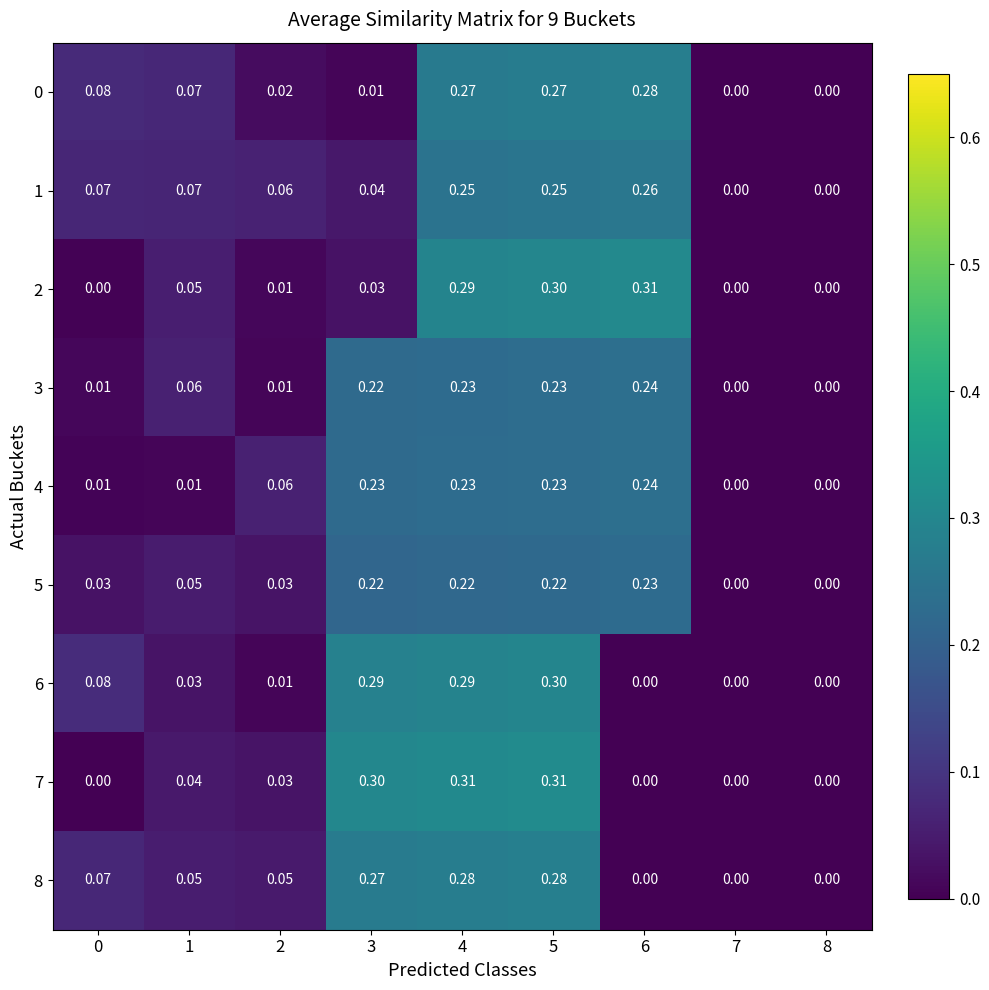

Is the value of 2 at 8 greater than the value of 0 at 1?

No